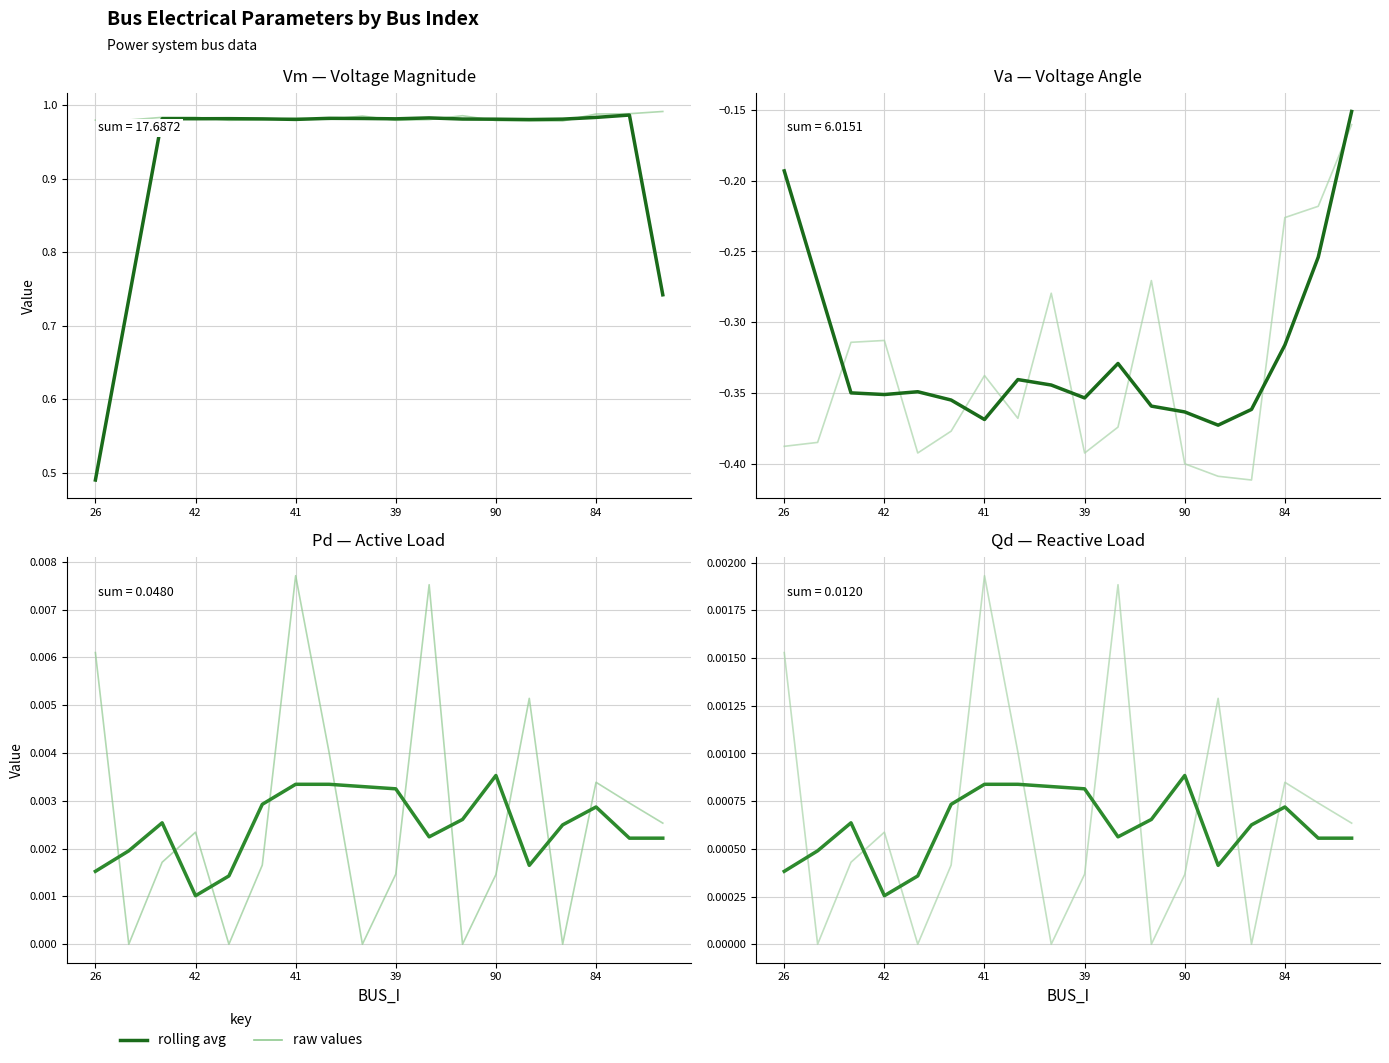

True or false: Va has a value of -0.7 at 30.

False